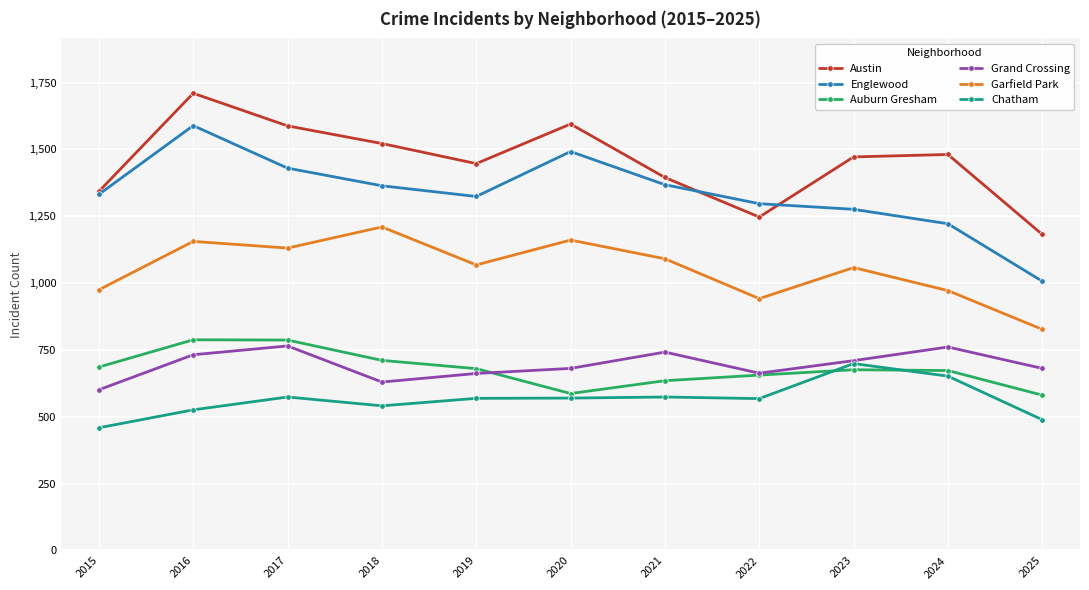

What is the smallest value displayed?

459